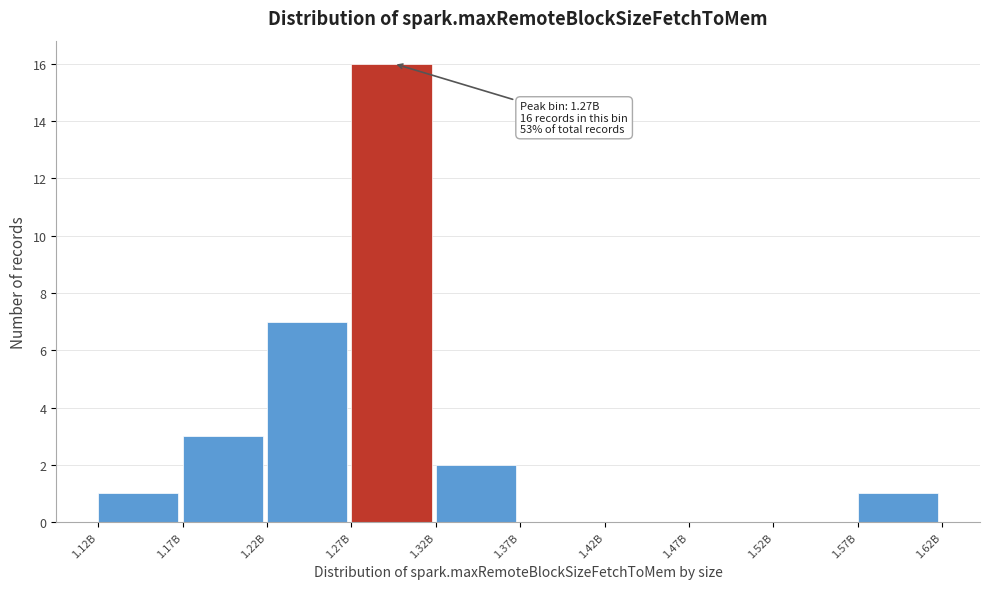

Reading left to right, transcribe all the data shown in this chart.

1.12B=1	1.17B=3	1.22B=7	1.27B=16	1.32B=2	1.37B=0	1.42B=0	1.47B=0	1.52B=0	1.57B=1